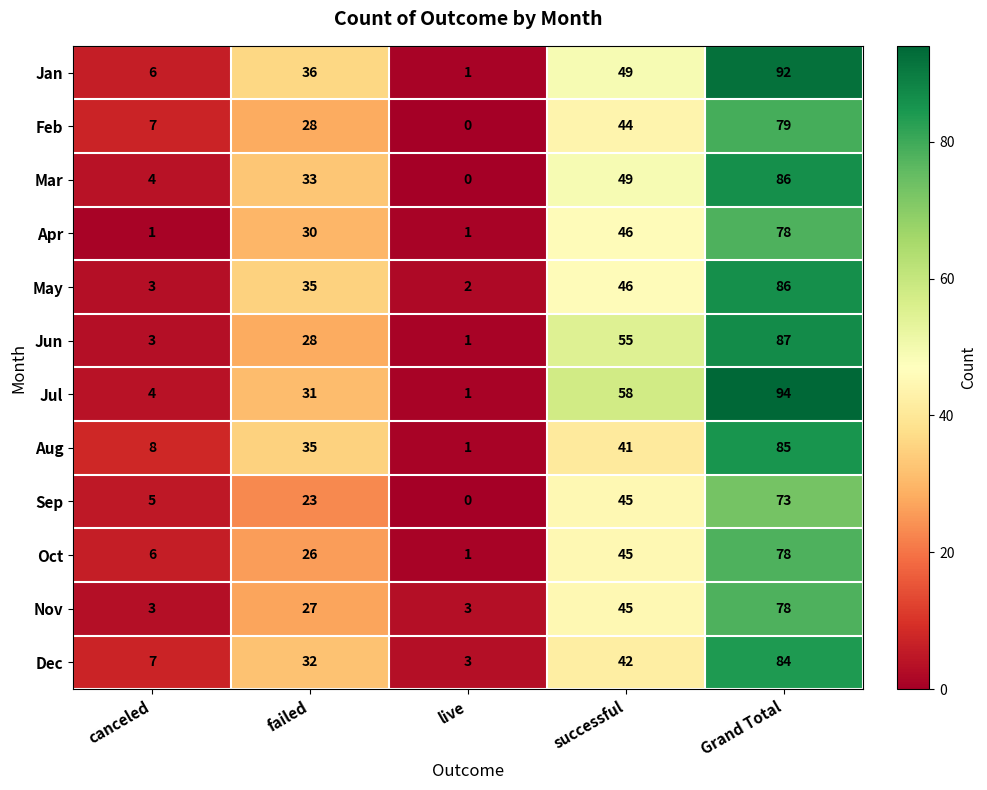

Between canceled and failed, which series saw the biggest shift?

May